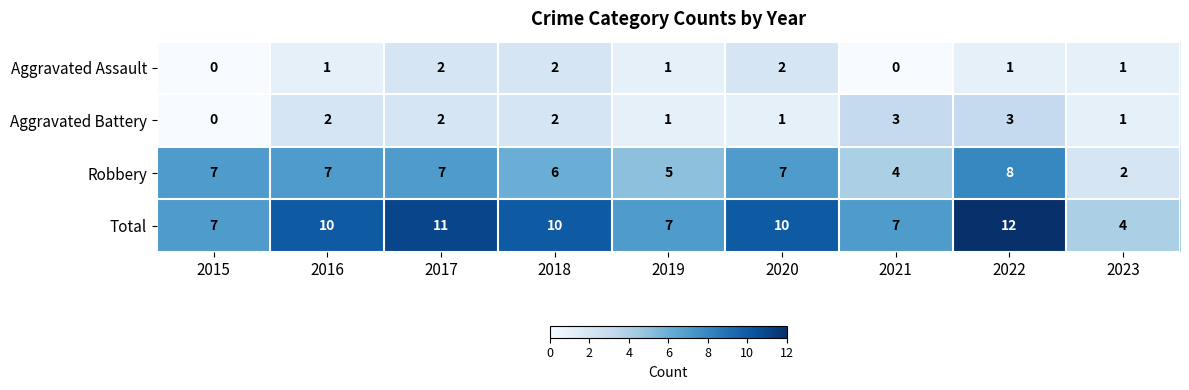

What is the greatest value displayed?

12